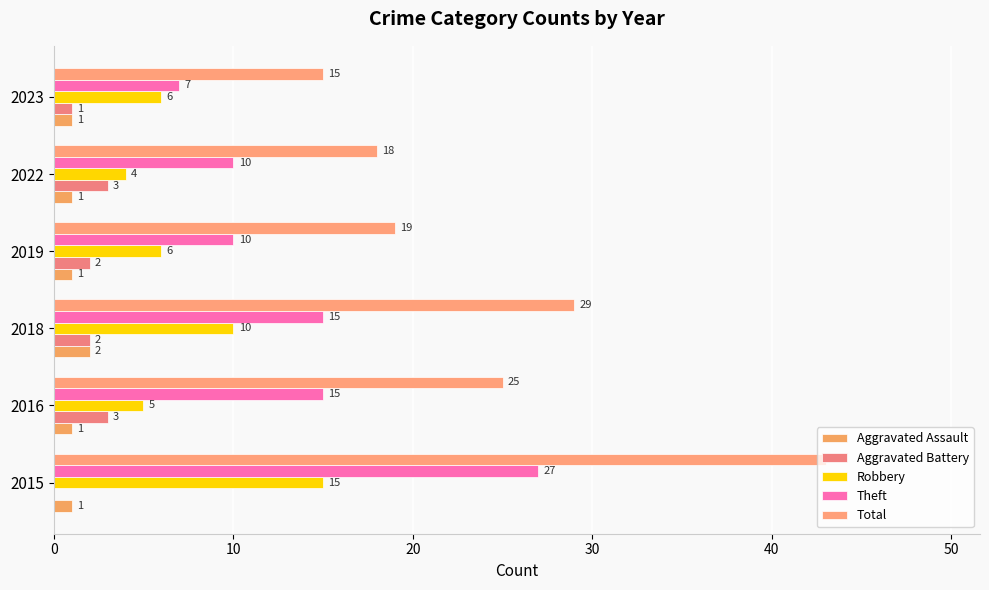

What is the difference between the maximum and minimum values in the Total series?

28